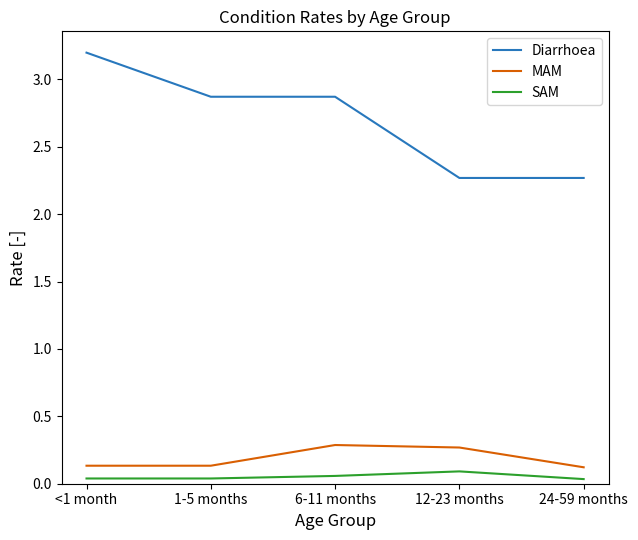

What is the difference between the highest and lowest values at 12-23 months?

2.2